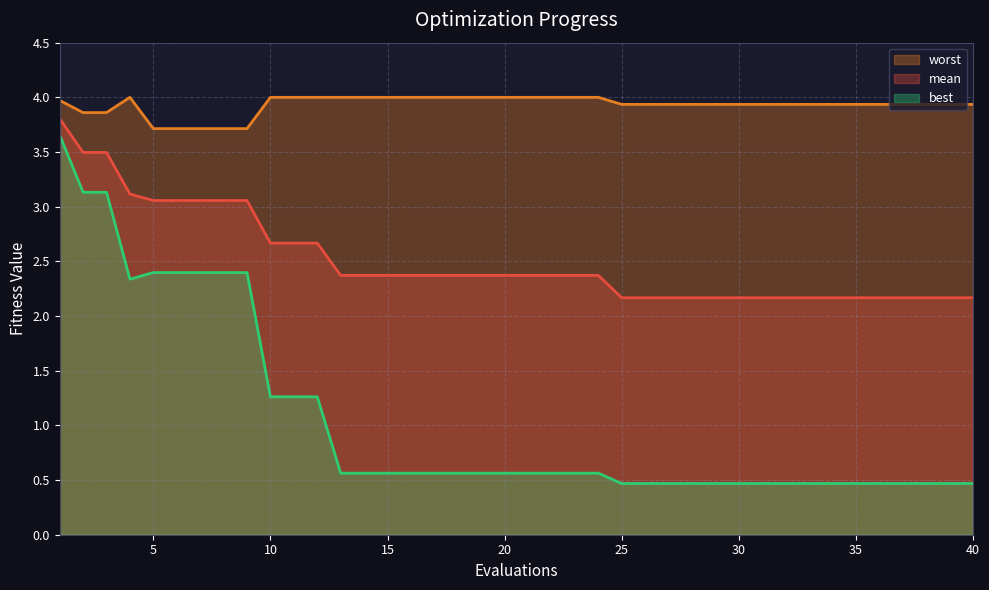

Is the value of best at 3 greater than the value of mean at 25?

Yes